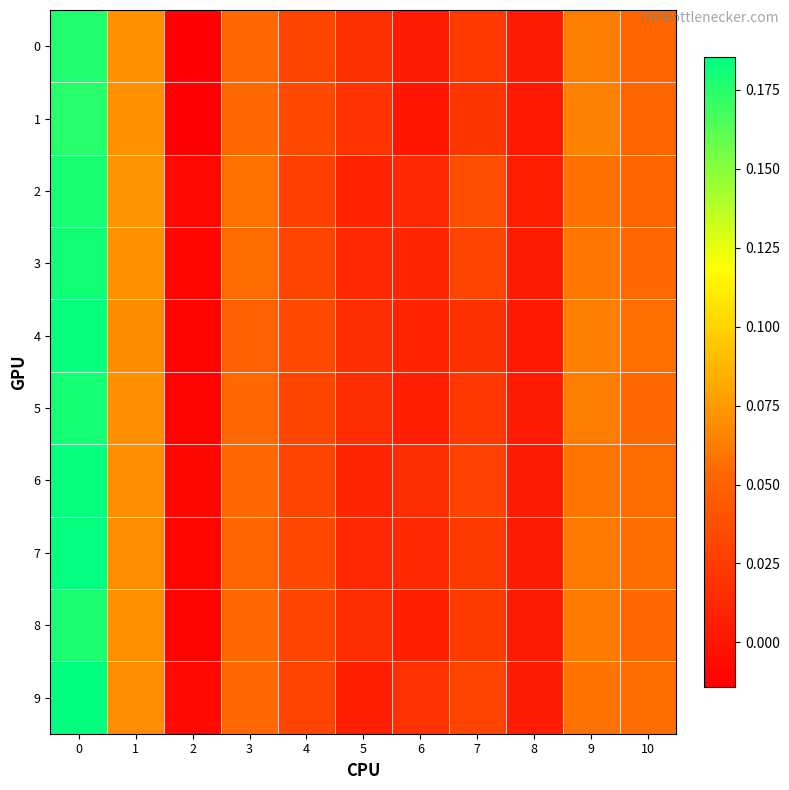

Which series has the largest total across all categories?

row_9